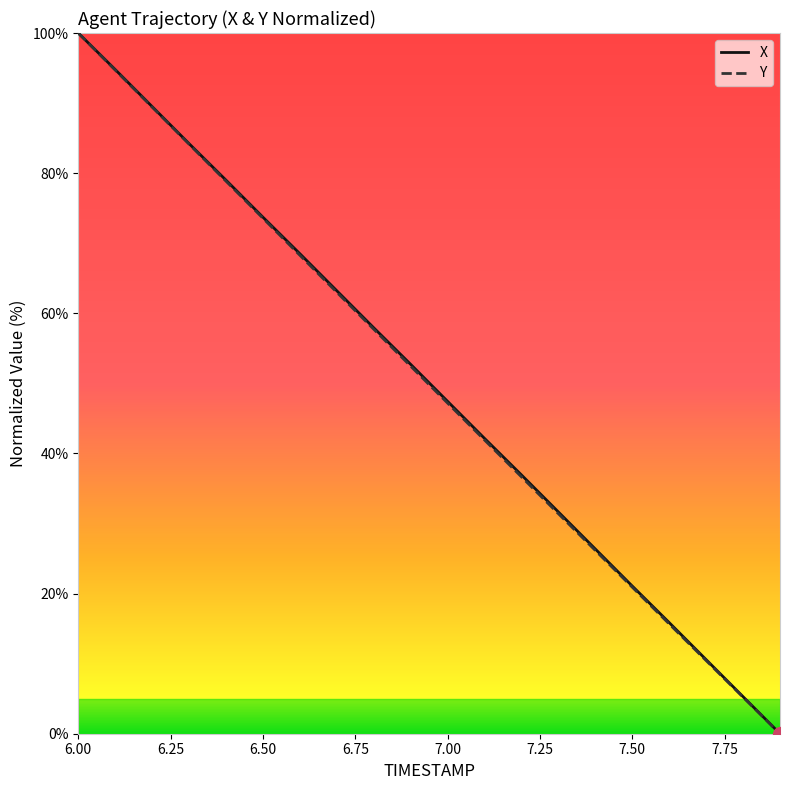

What is the highest value of the X series?

100.0